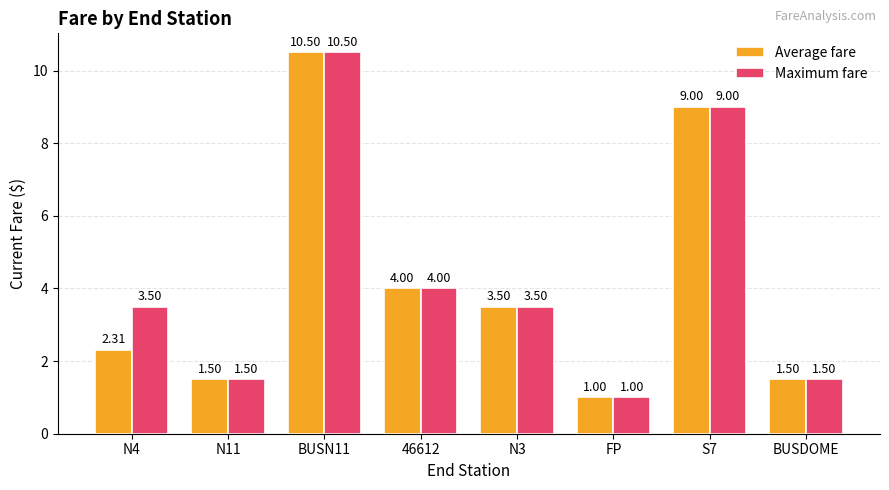

Which series changed the most between N4 and N3?

Average fare